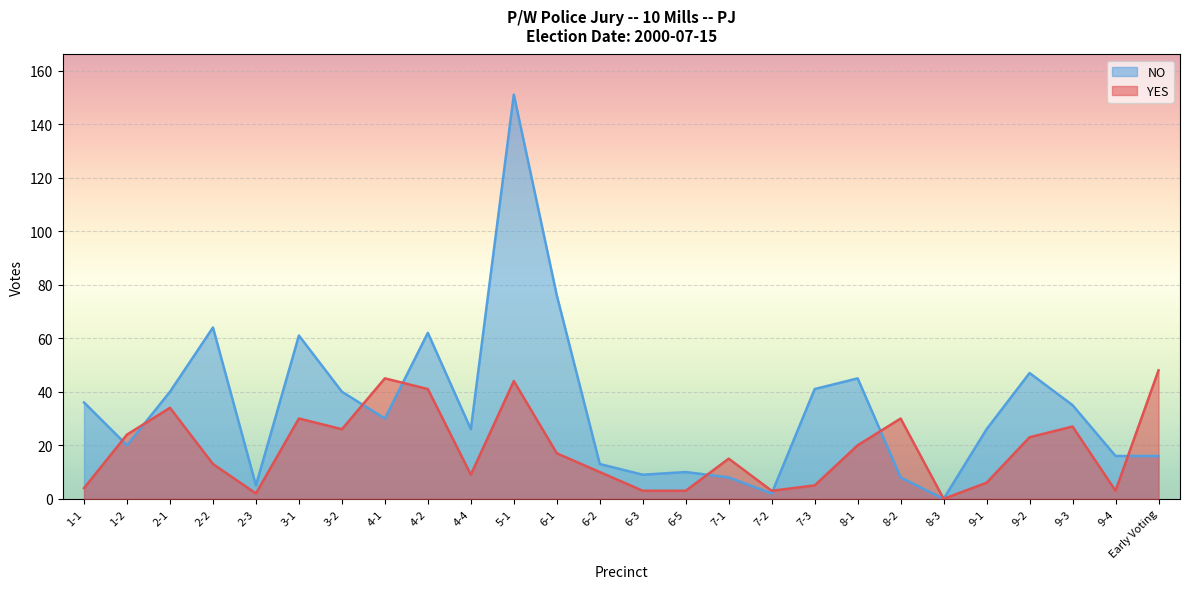

Which series has the widest spread of values?

NO